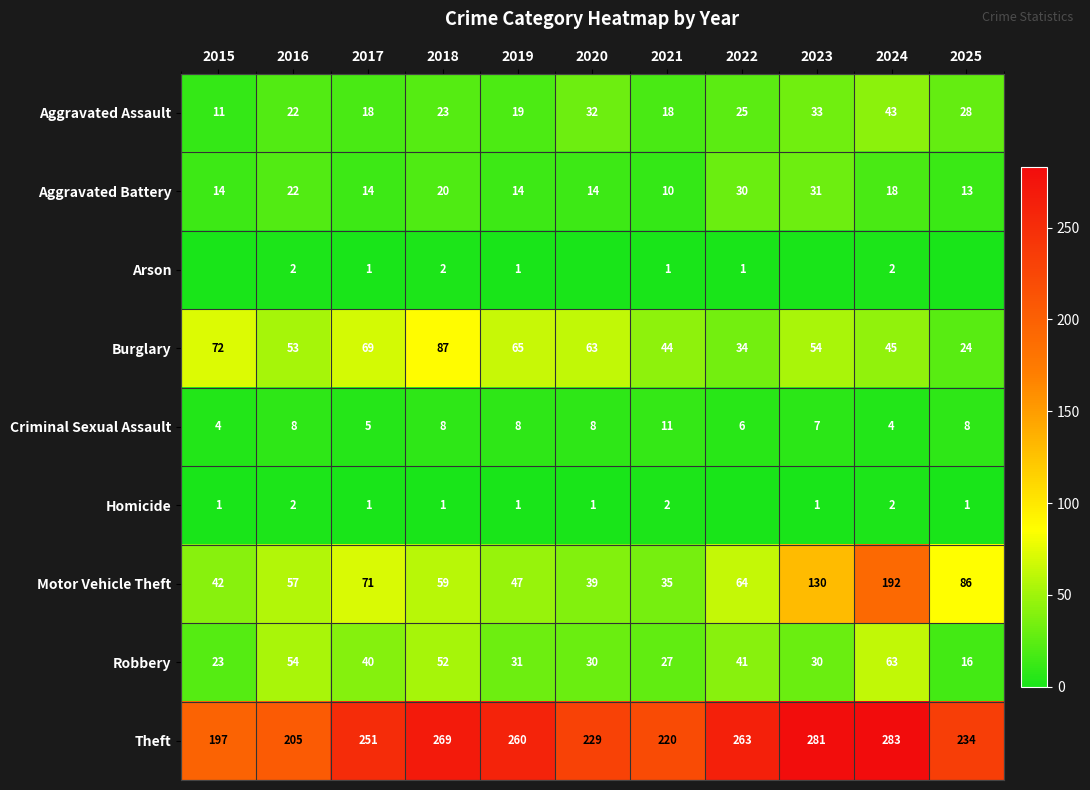

How many data points does each series have?

11